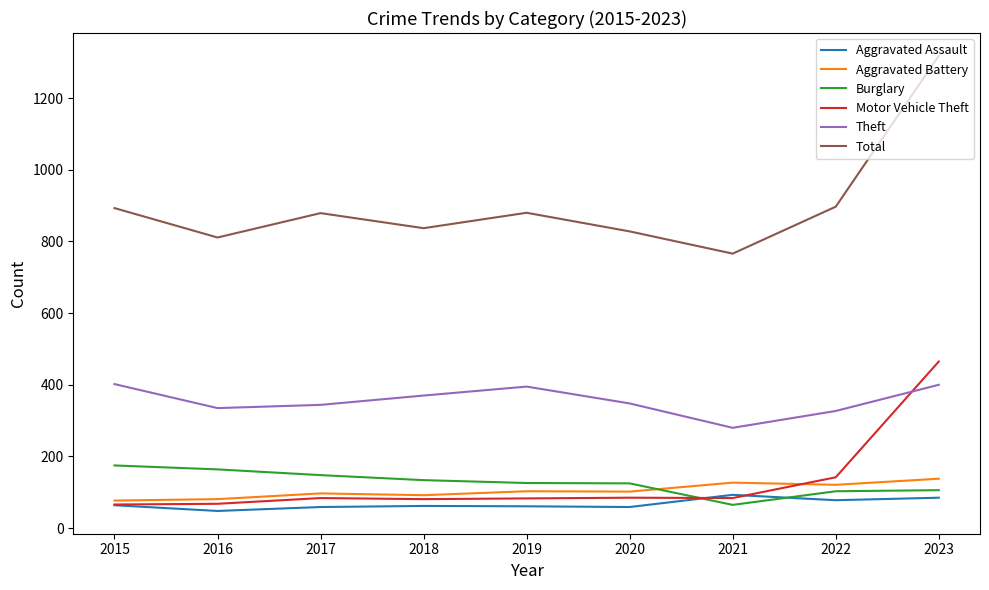

Is it true that Total equals 1199 at 2016?

False